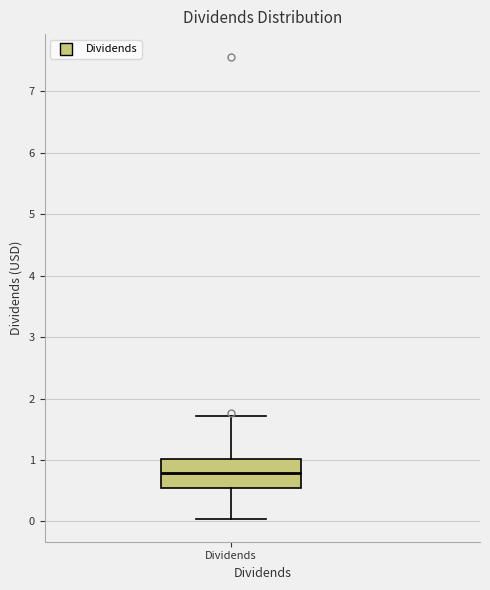

Read this box plot against the y-axis: the position of the median line, the range covered by the box, and the ends of both whiskers. The values are not printed on the chart, so give them approximately, as read against the axis.

median 0.8, box 0.5 to 1.0, whiskers 0.0 to 1.7